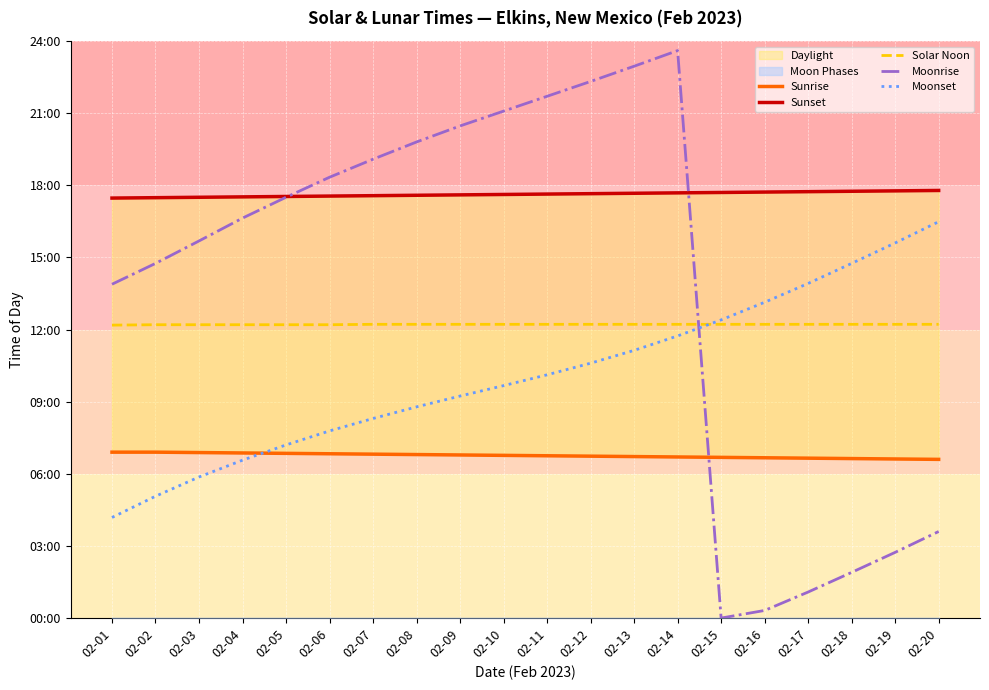

List the series in order of their overall mean, lowest first.

Sunrise, Moonset, Solar Noon, Moonrise, Sunset